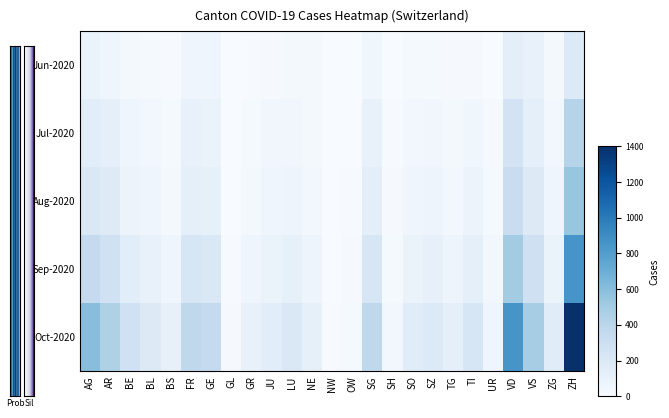

At which category does the chart reach its minimum across all series?

NW